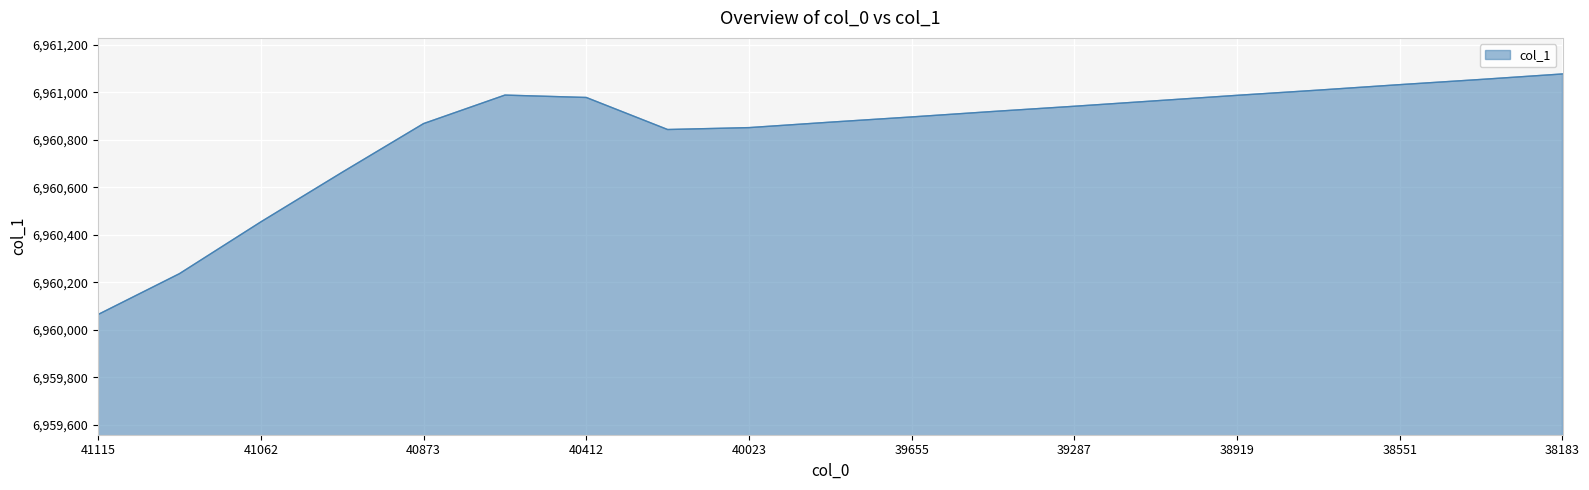

What is the smallest value displayed?

6960064